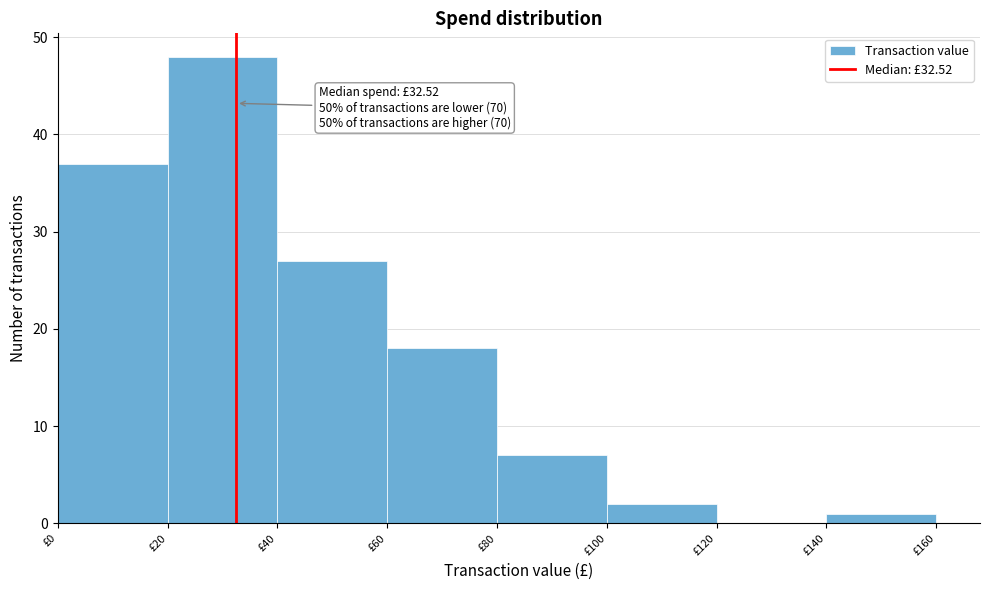

Which range on the x-axis has the tallest bar?

20 to 40